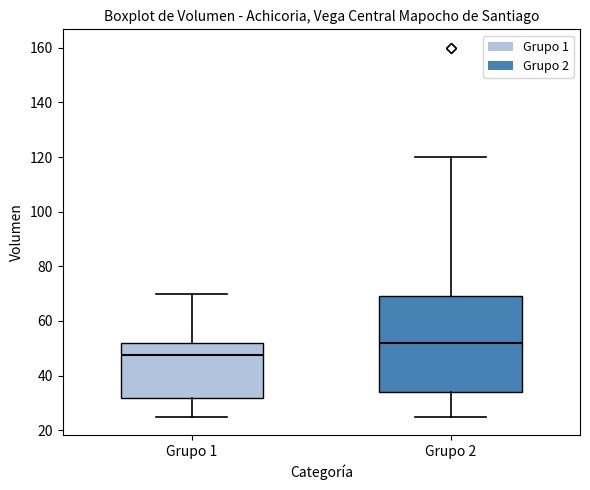

Which box's median line is the highest?

Grupo 2